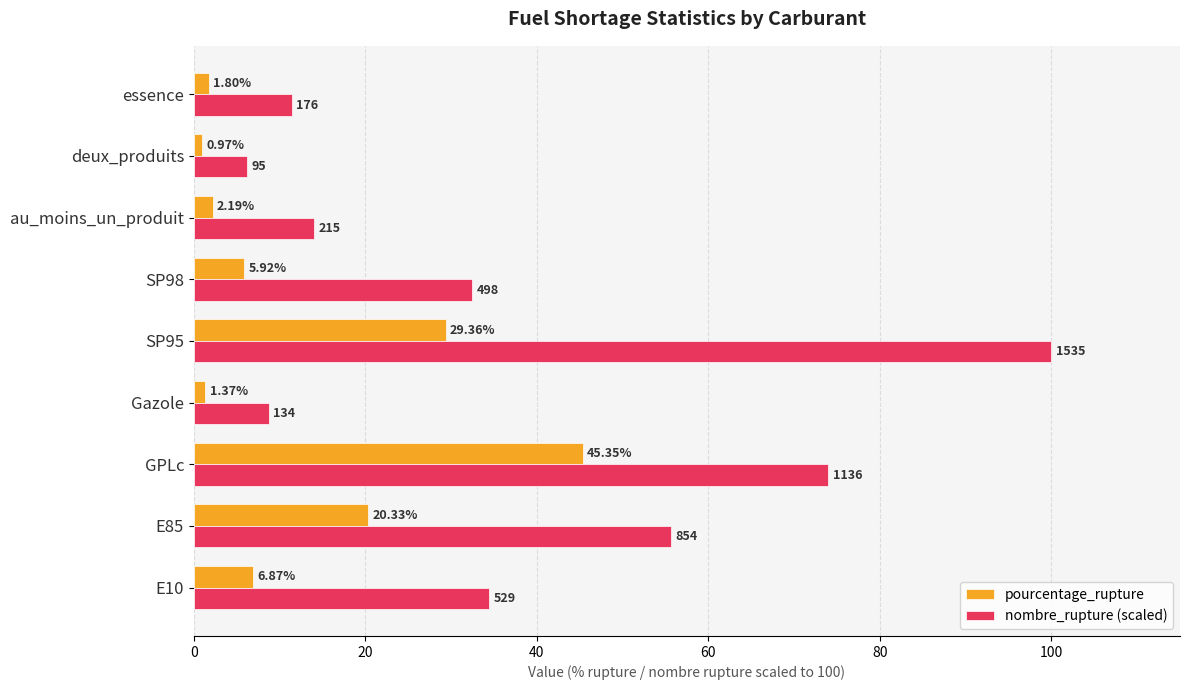

What is the sum of all pourcentage_rupture values?

114.2